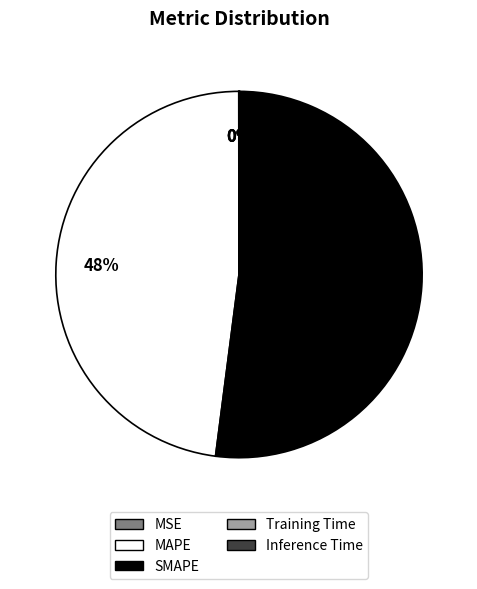

Does SMAPE represent more than half of the total?

Yes